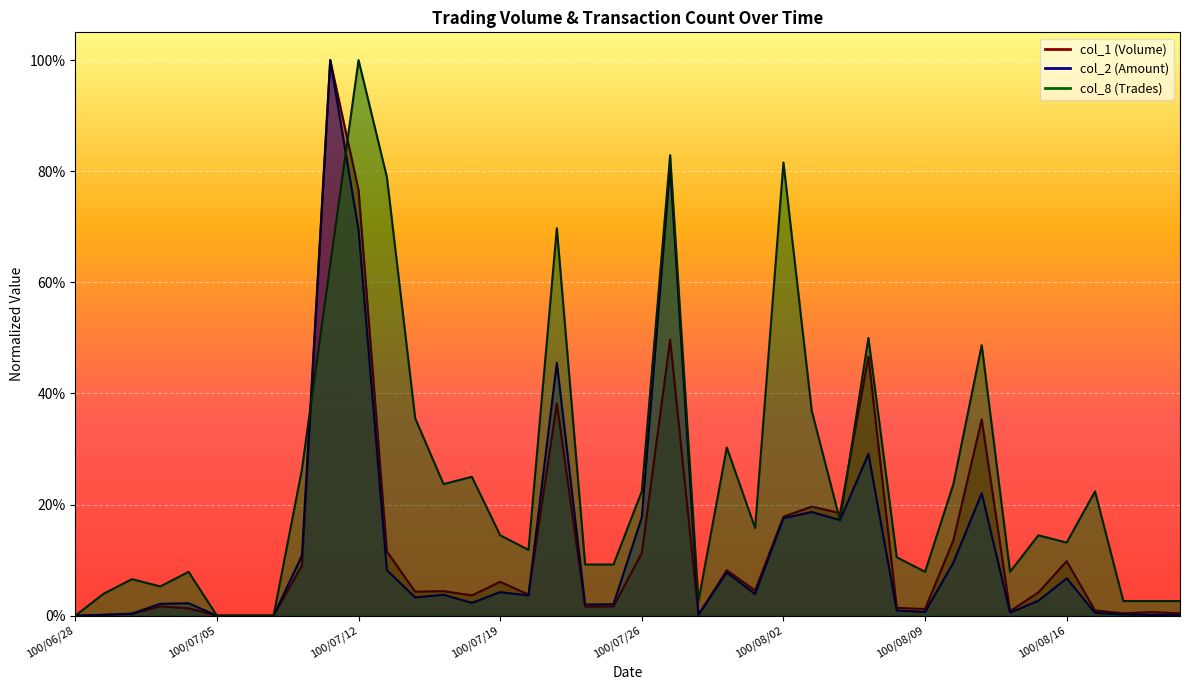

How many distinct data groups are displayed?

3